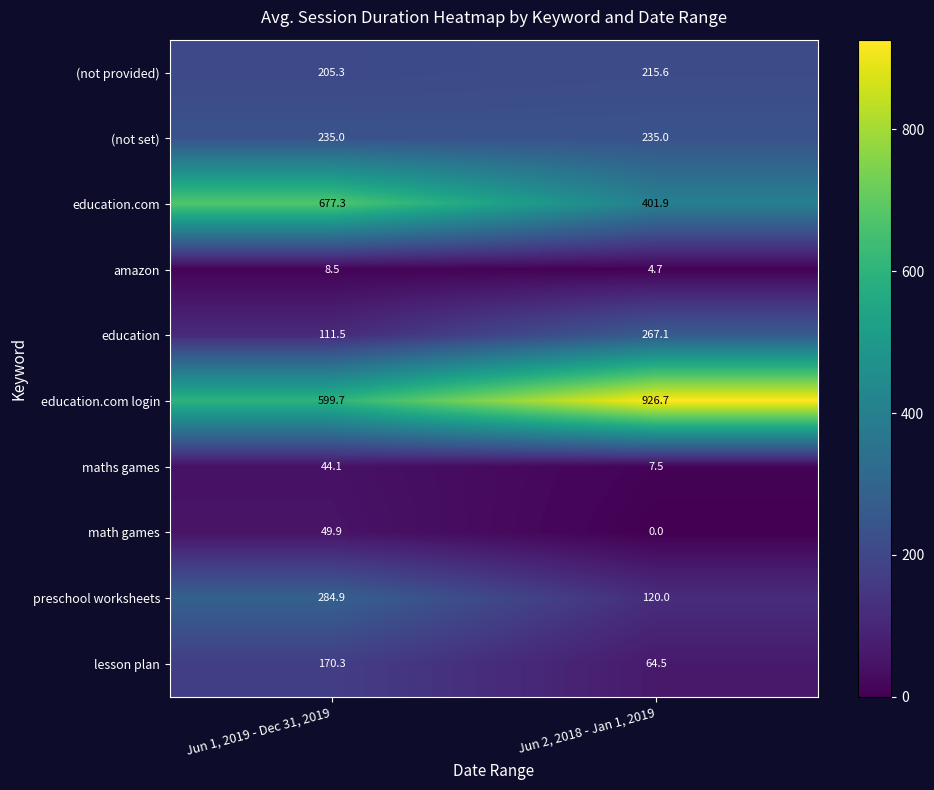

The (not provided) series shows 384.0 at Jun 2, 2018 - Jan 1, 2019. True or false?

False